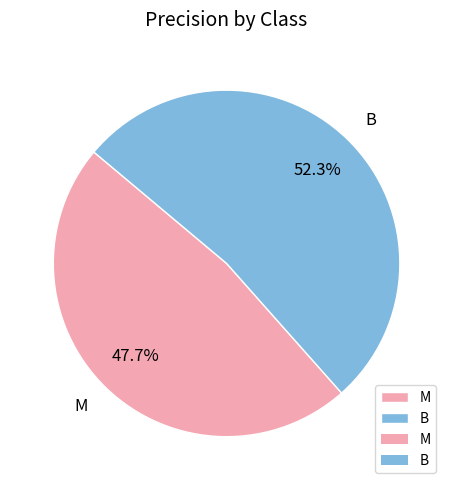

Which category has the smallest portion of the pie?

M